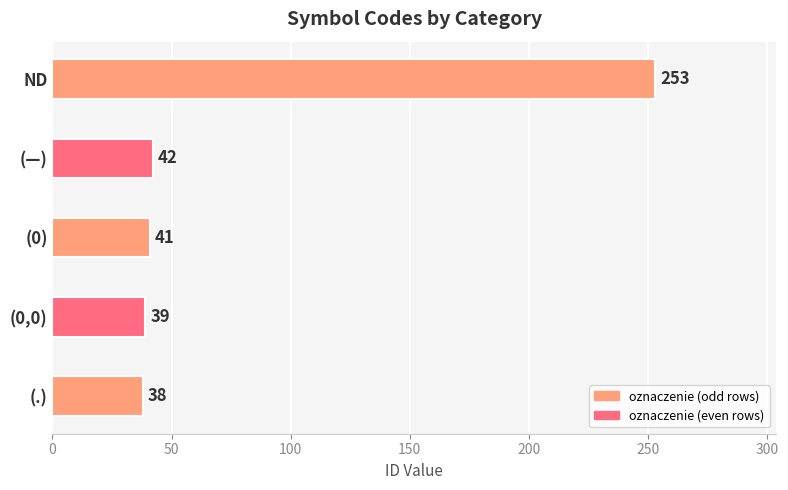

List the labels in order of value, smallest first.

(.), (0,0), (0), (—), ND